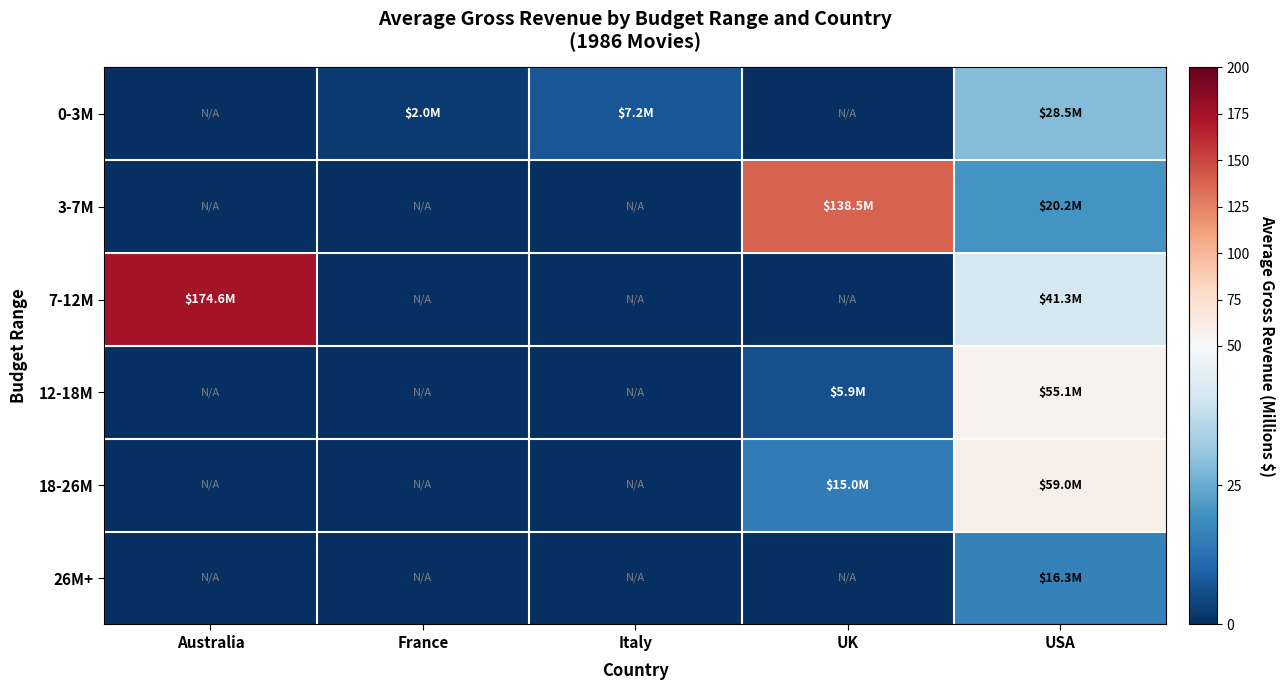

Which series has the largest total across all categories?

7-12M